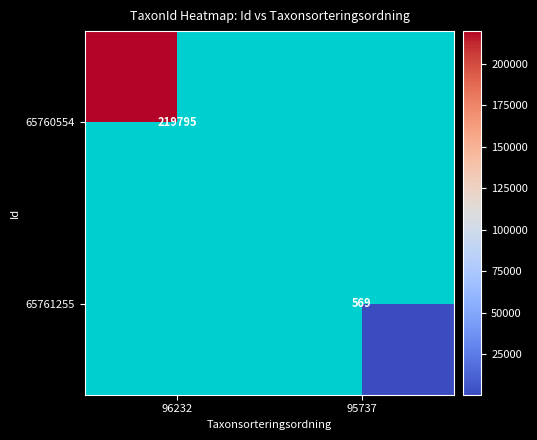

The value of 65761255 at 95737 is 569. True or false?

True